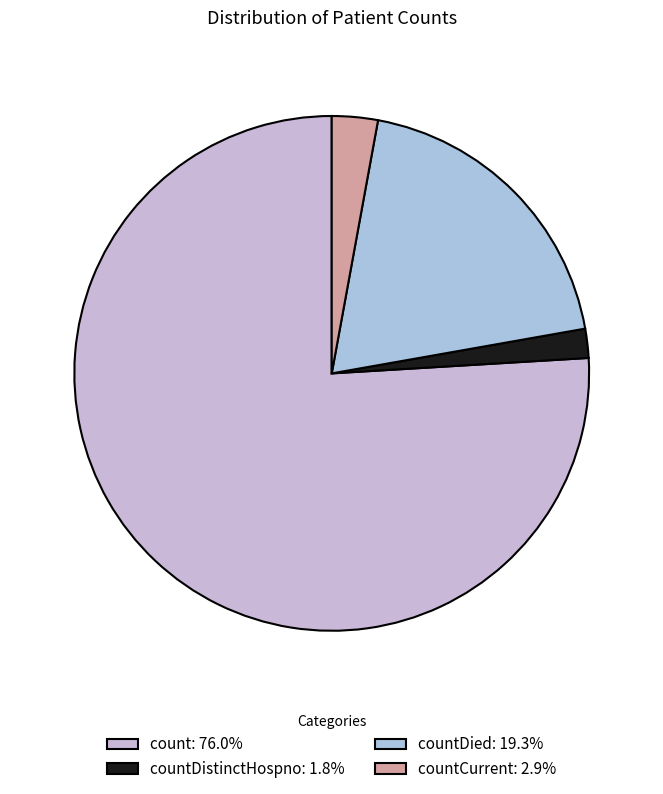

How many segments does this pie chart have?

4